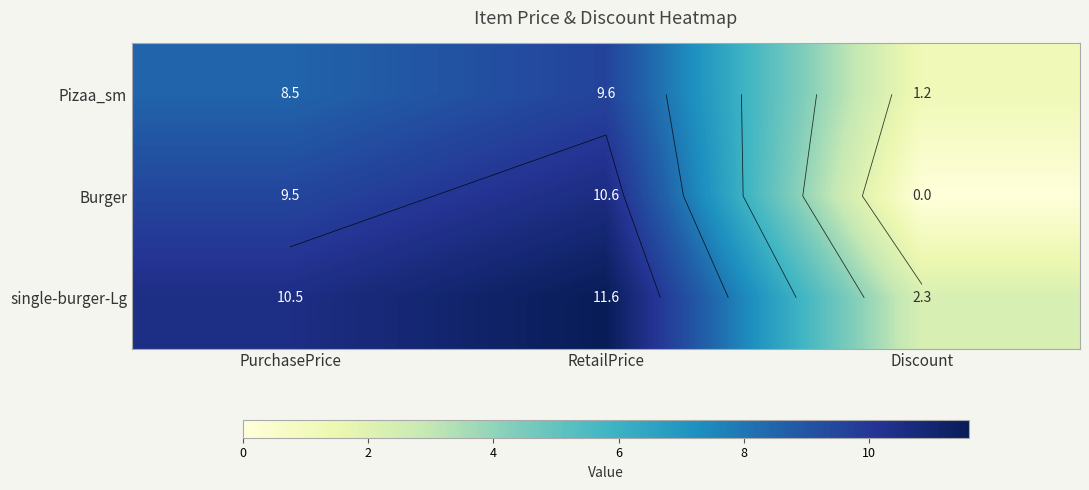

Rank the categories by Pizaa_sm value from highest to lowest.

RetailPrice, PurchasePrice, Discount